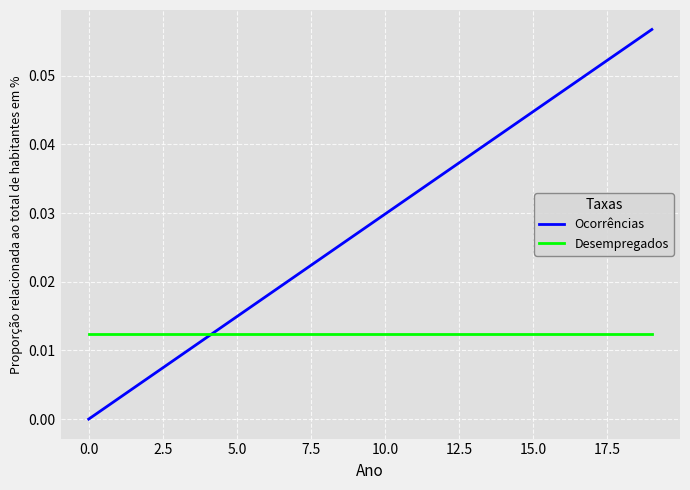

Which series has the largest total across all categories?

Ocorrências